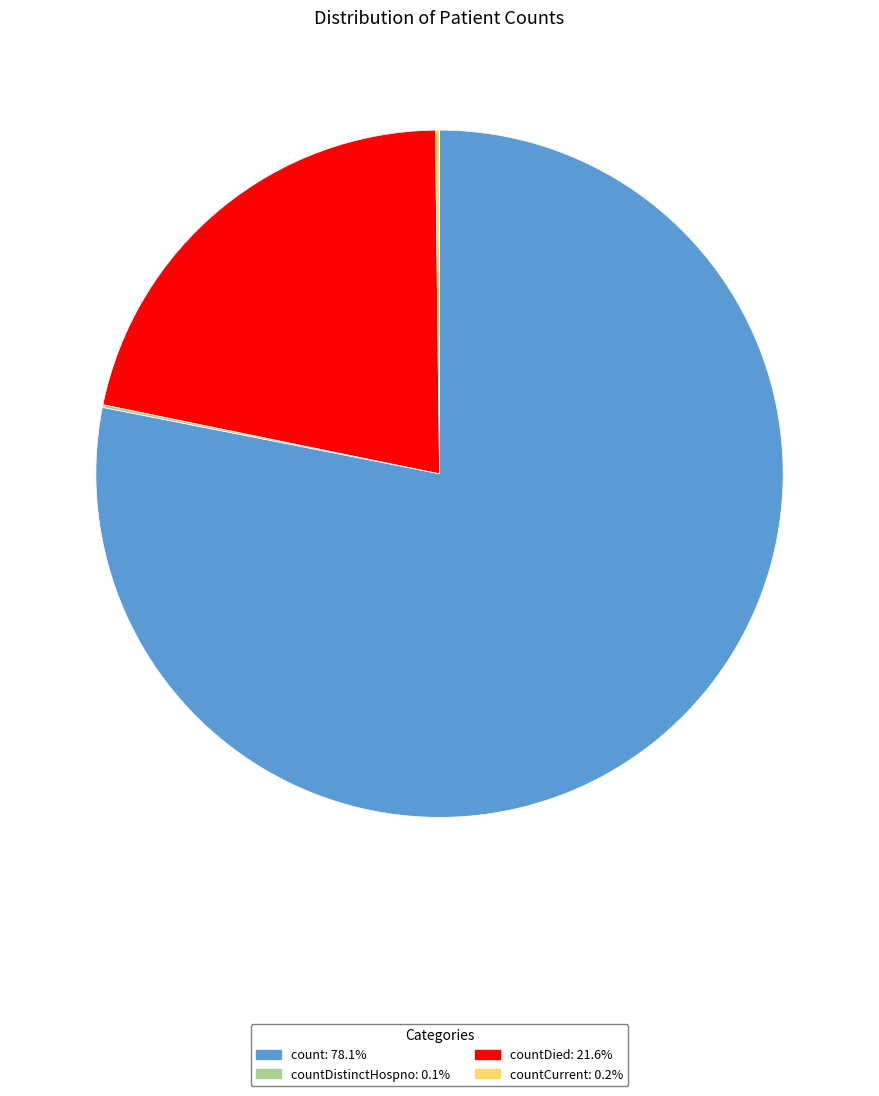

Does any single category account for the majority?

Yes